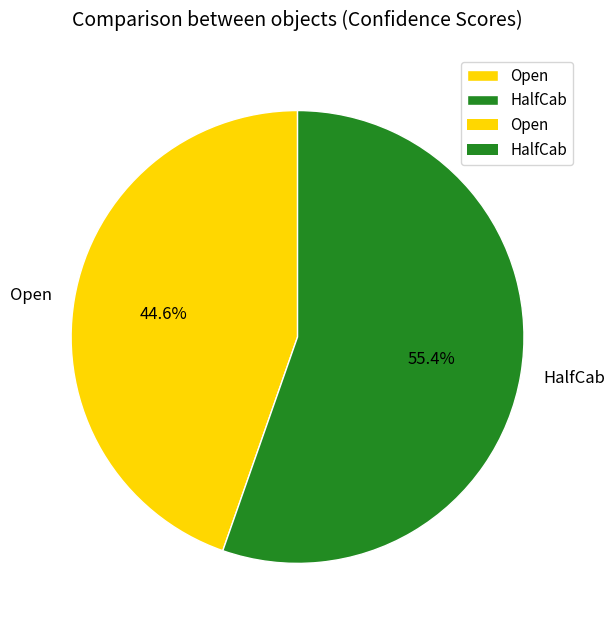

What percentage is the Open slice, to the nearest percent?

45%